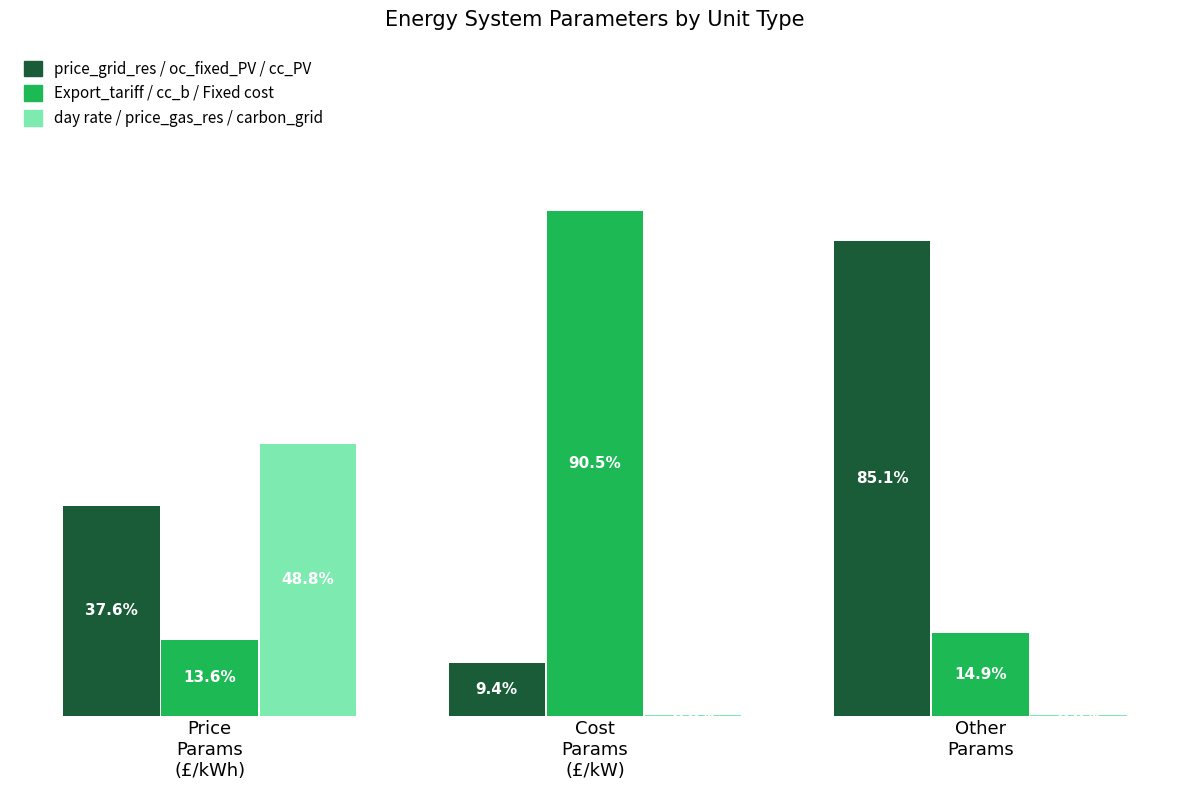

Which series has the largest total across all categories?

price_grid_res / oc_fixed_PV / cc_PV